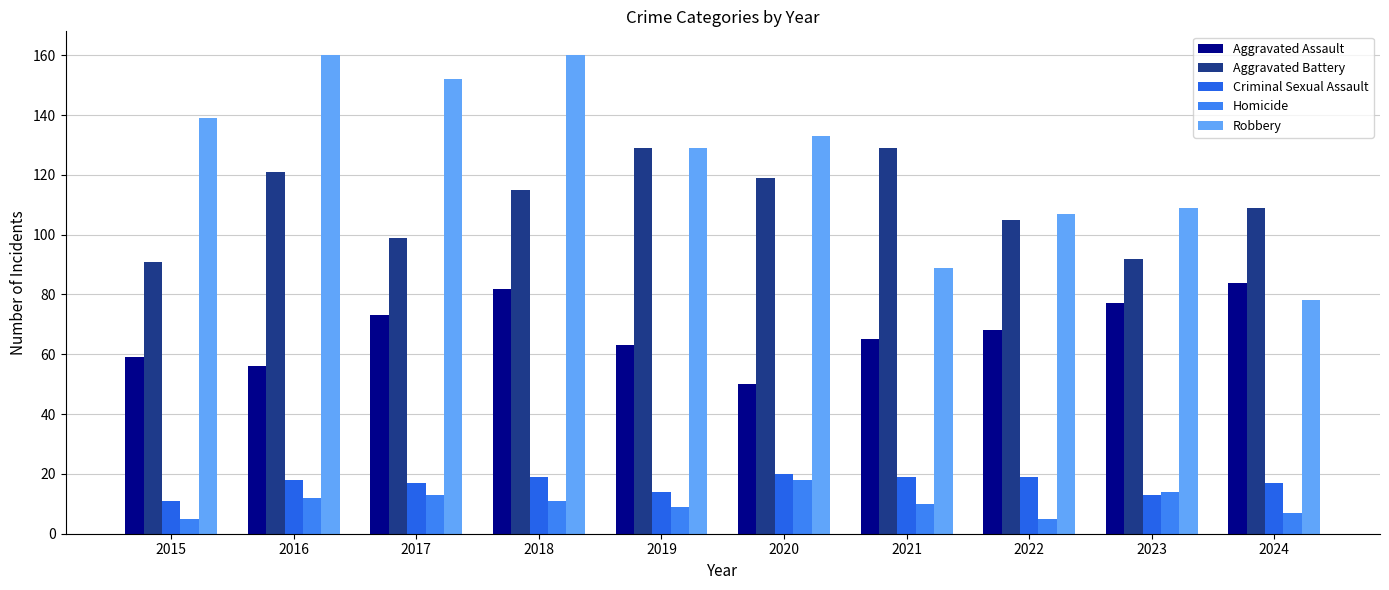

How many groups of bars are there?

10